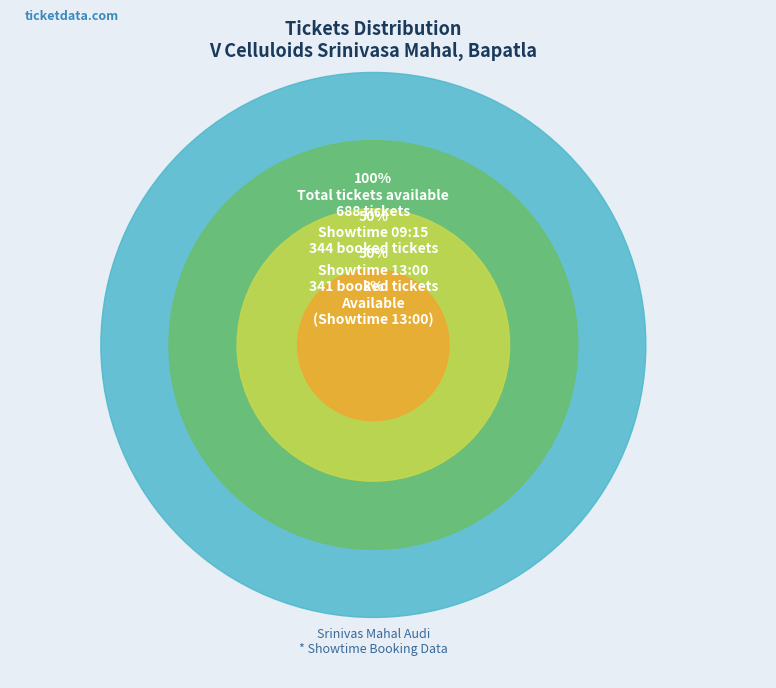

Does 3 represent more than half of the total?

No